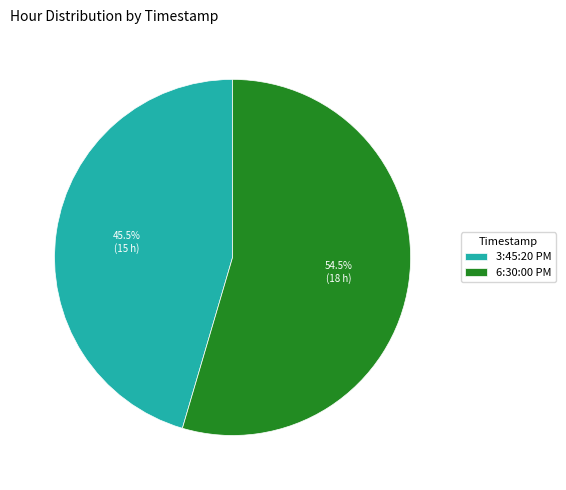

Is there any slice that represents more than half of the pie?

Yes